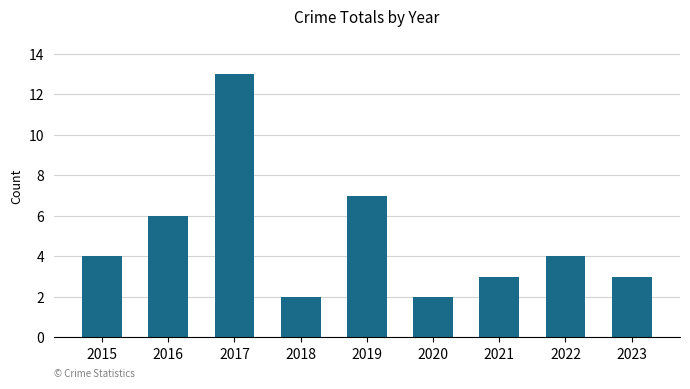

Between 2023 and 2016, which is larger?

2016